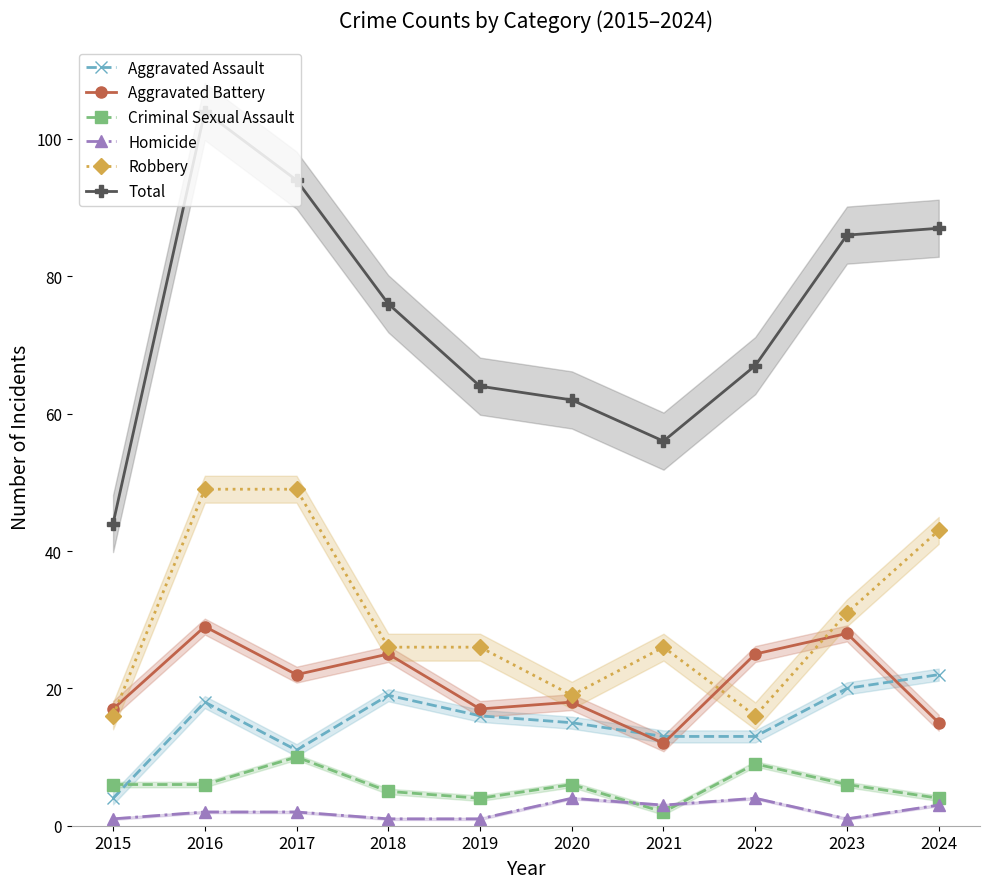

Does the chart display data point markers on the line(s)?

Yes